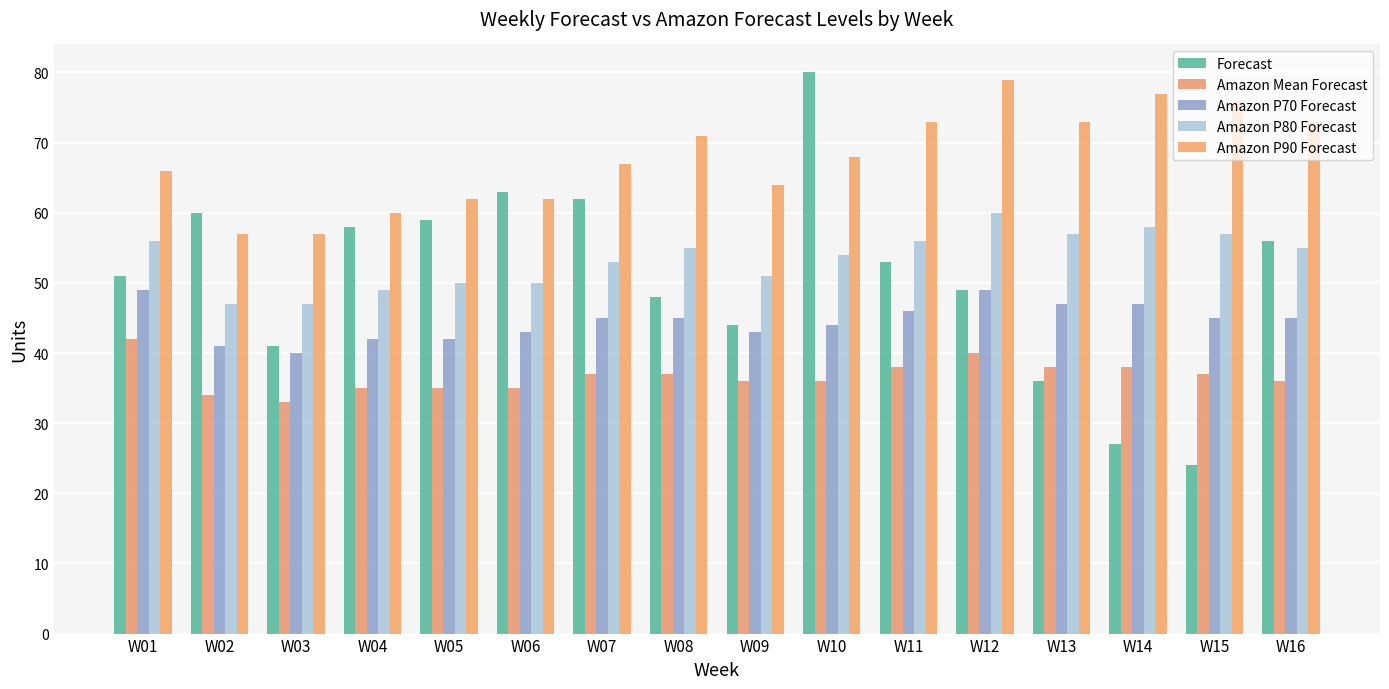

At which label does Forecast first exceed 53?

W02